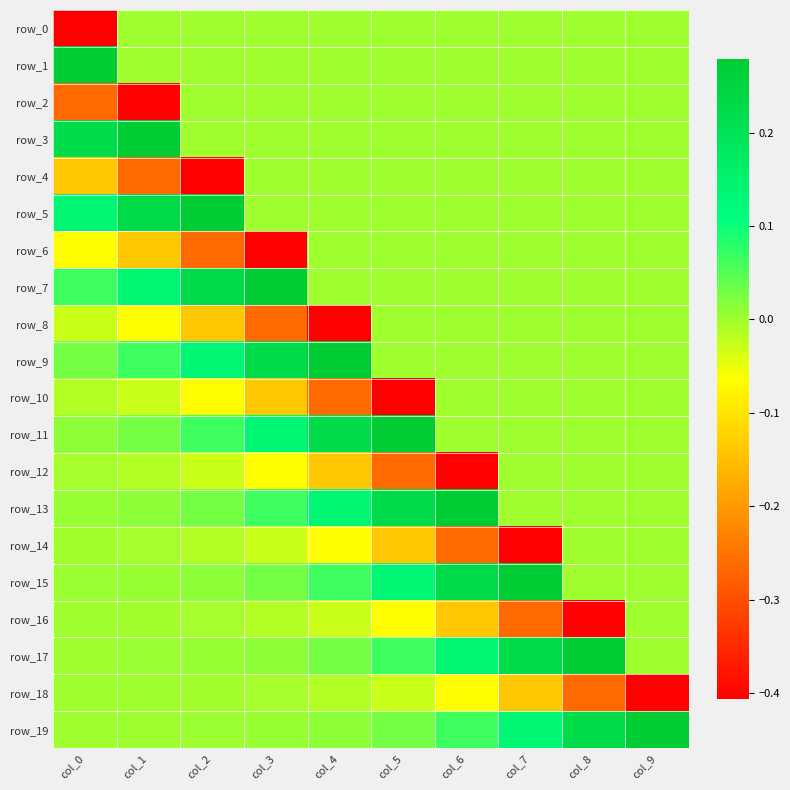

How many series are shown in this chart?

20